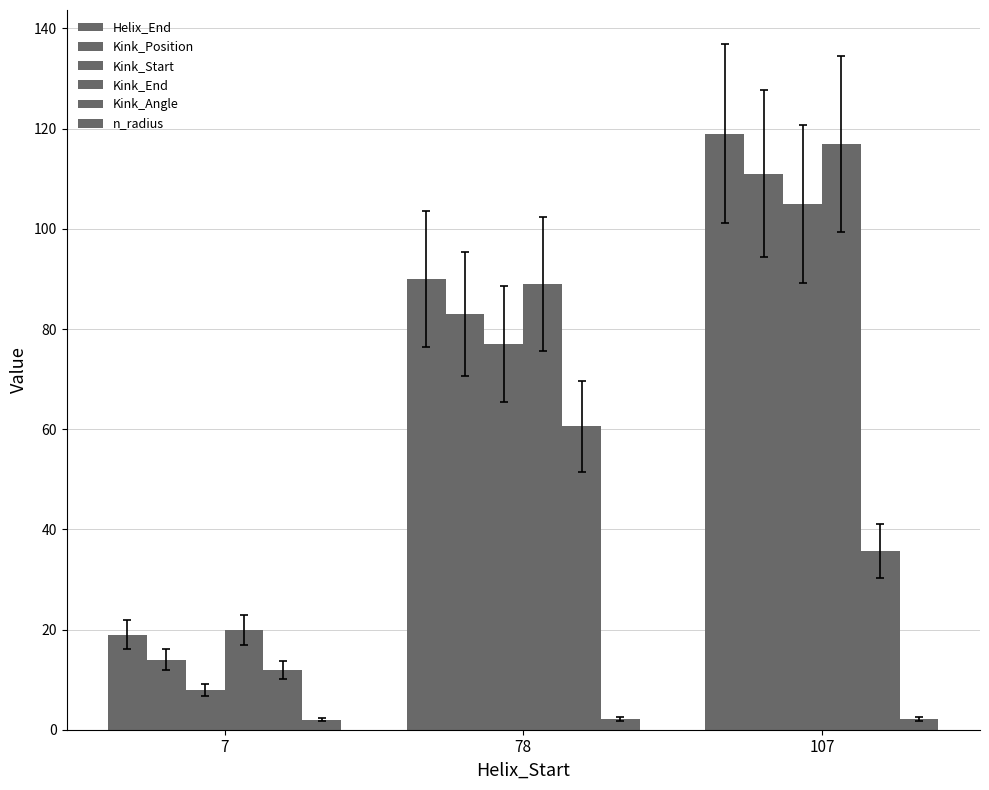

List the series in order of their peak value, highest first.

Helix_End, Kink_End, Kink_Position, Kink_Start, Kink_Angle, n_radius